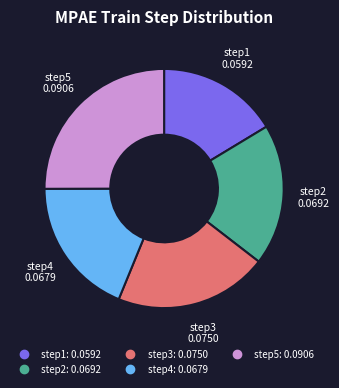

Is there a majority slice in this chart?

No